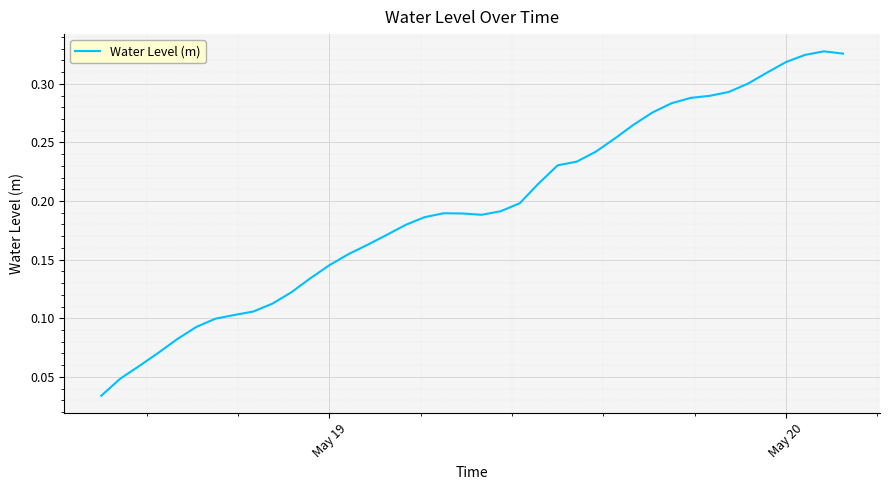

How many lines are shown in the chart?

1